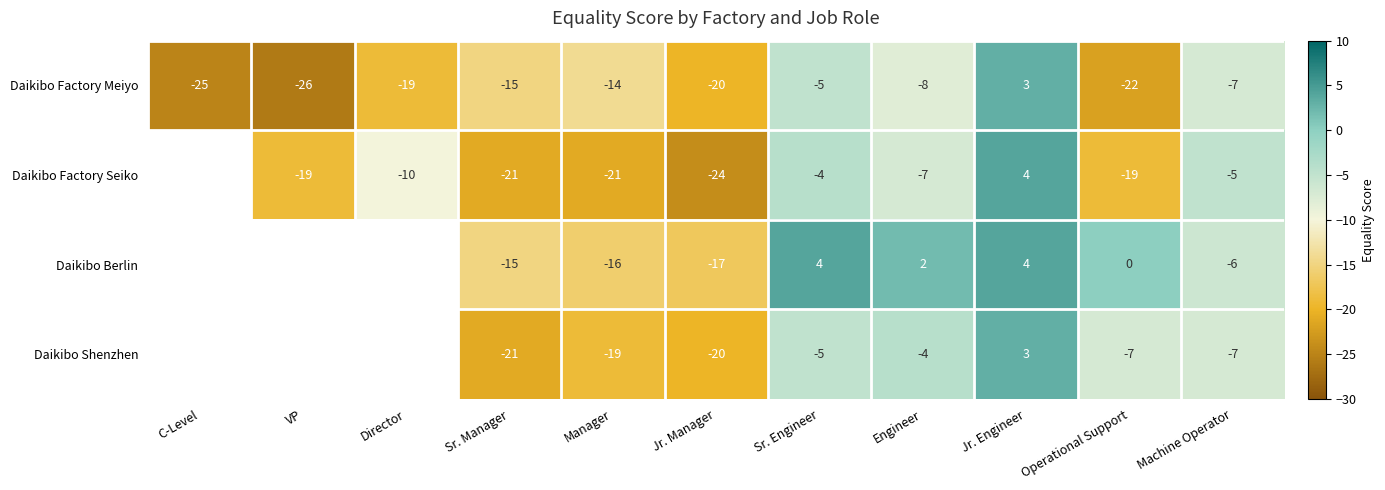

Is the value of Daikibo Factory Meiyo at Jr. Engineer greater than the value of Daikibo Factory Seiko at Engineer?

Yes